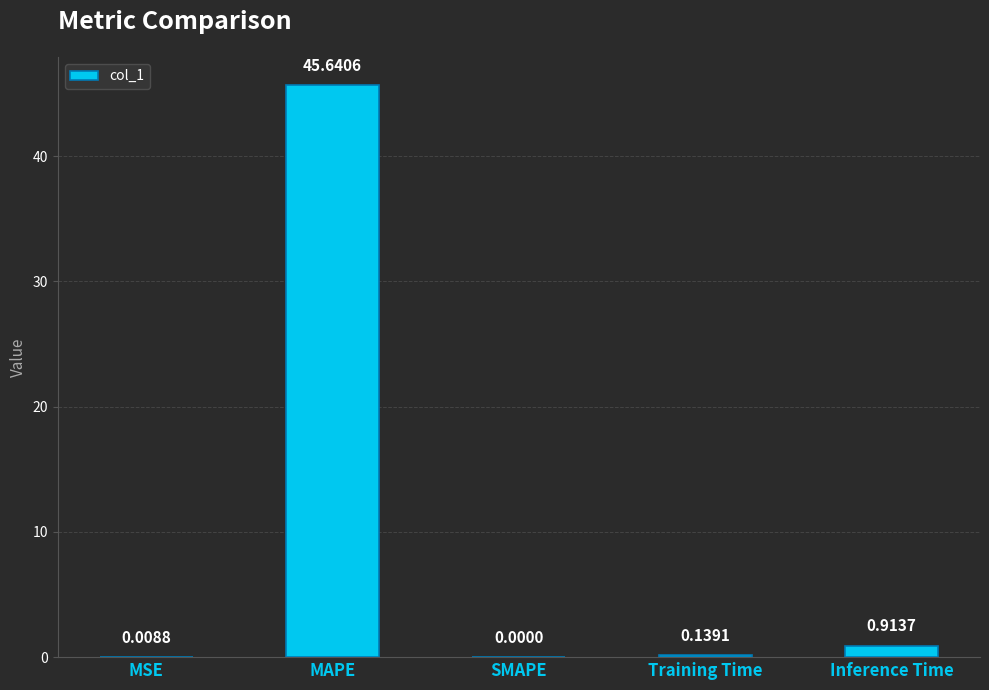

Between MAPE and Inference Time, which is larger?

MAPE